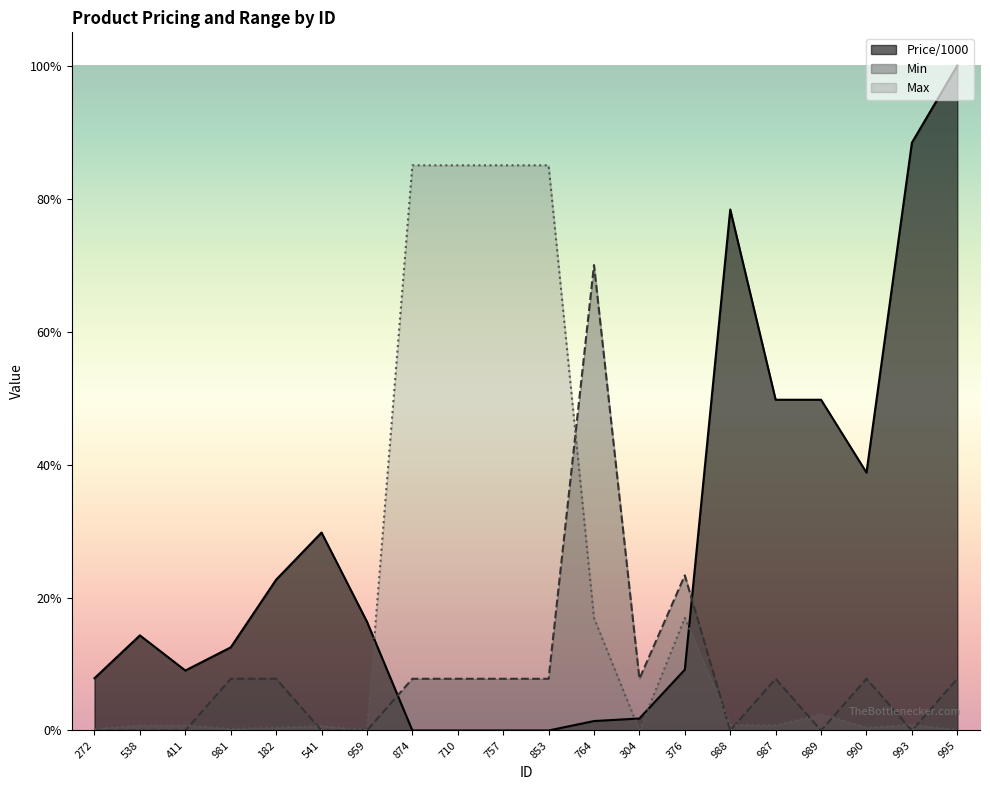

Does the chart display data point markers on the line(s)?

No